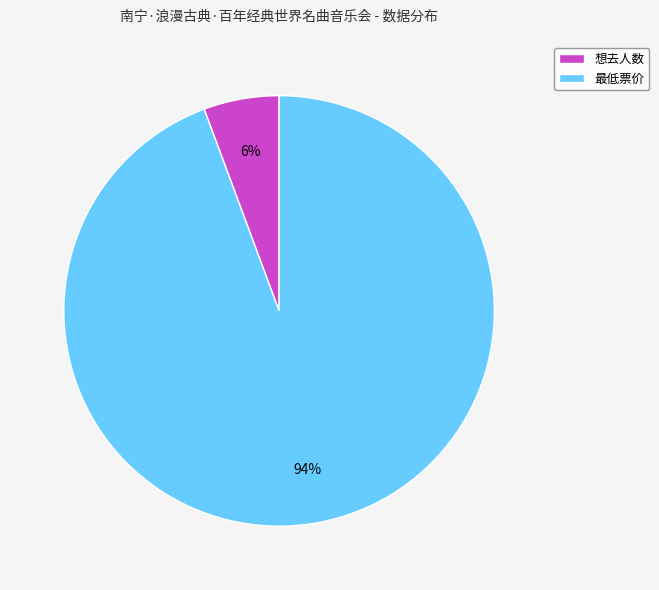

To the nearest percent, what portion does 最低票价 represent?

94%